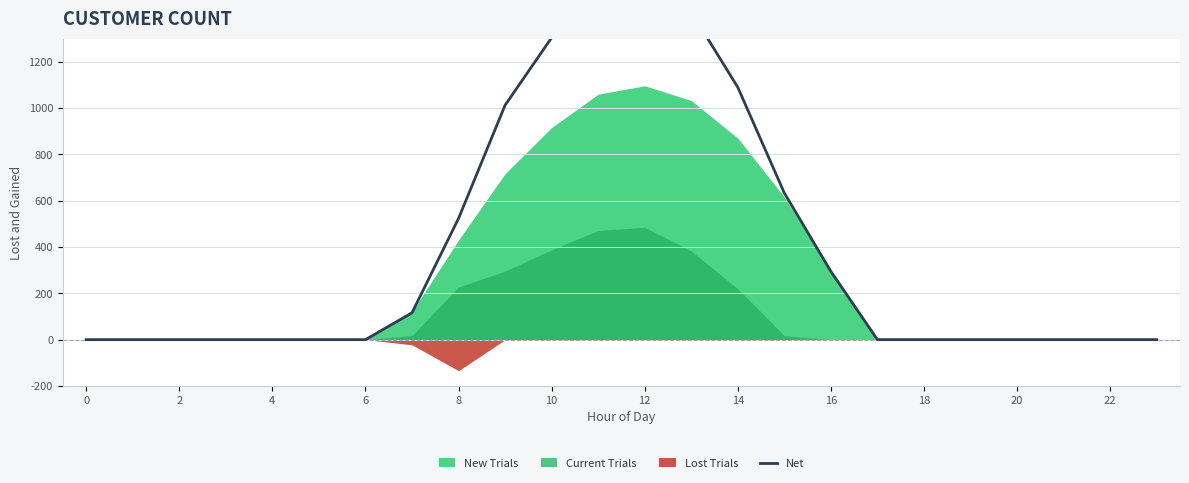

What is the difference between the second highest and second lowest values?

1532.0